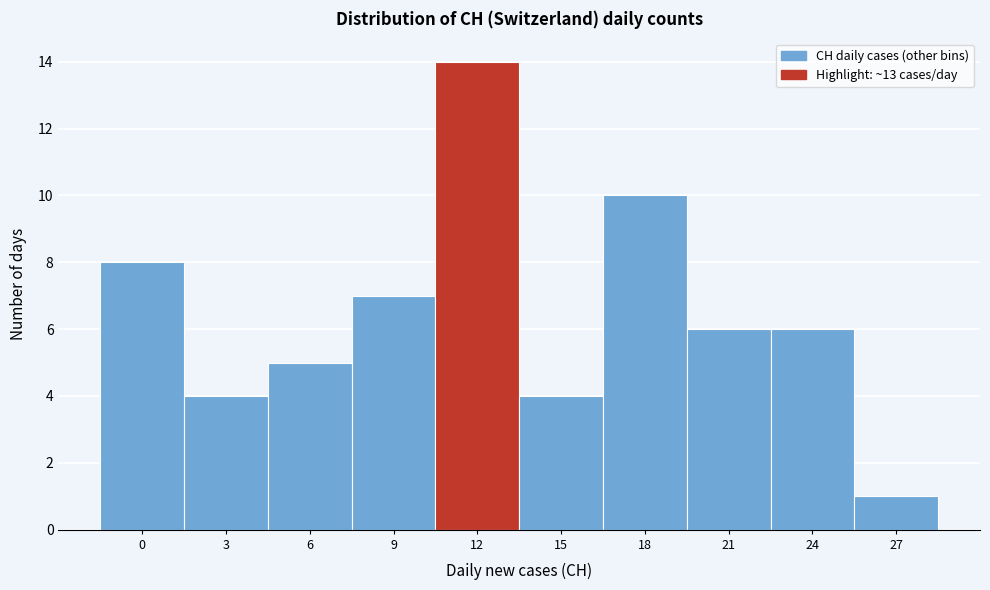

Reading left to right, extract all data points from this chart.

8	4	5	7	14	4	10	6	6	1